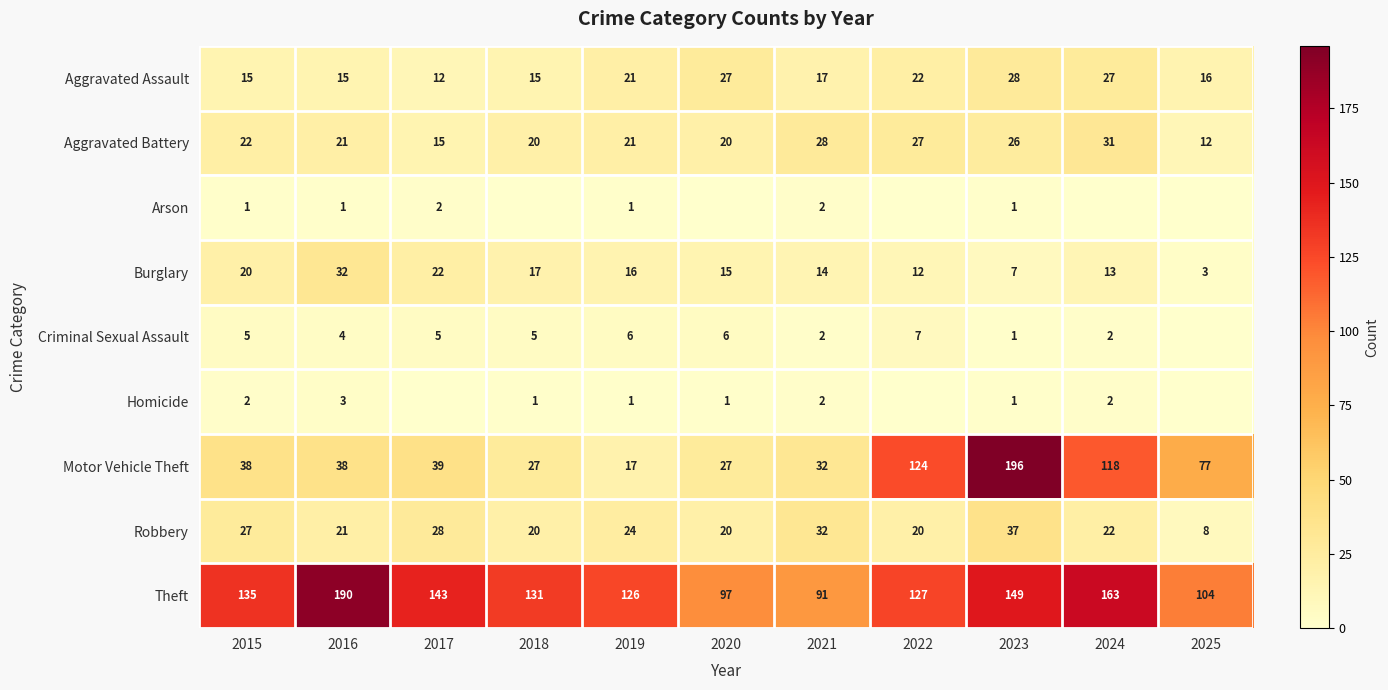

Between 2019 and 2023, which series saw the biggest shift?

Motor Vehicle Theft